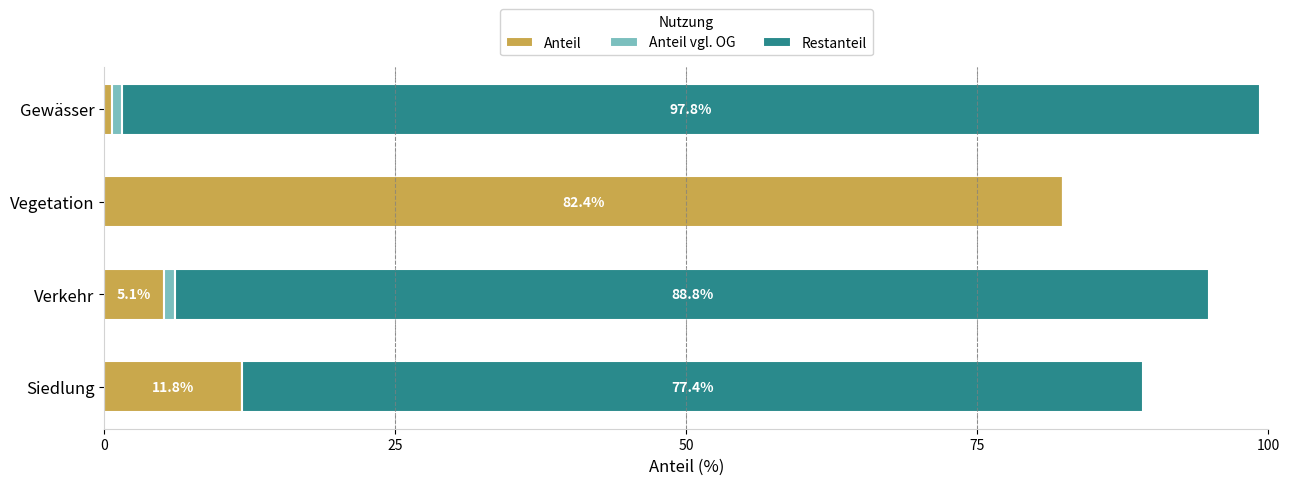

What is the approximate value of Anteil at Vegetation?

82.4